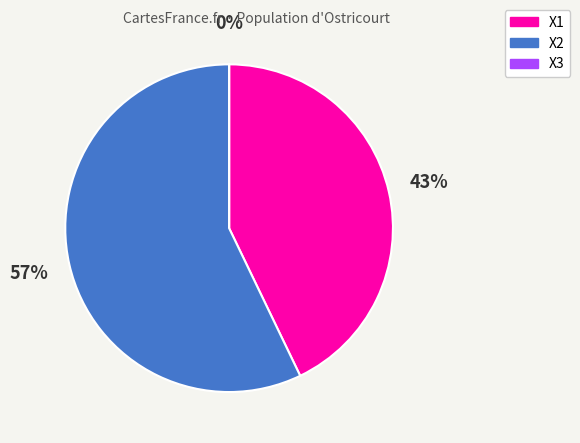

What is the smallest slice in the pie chart?

X3